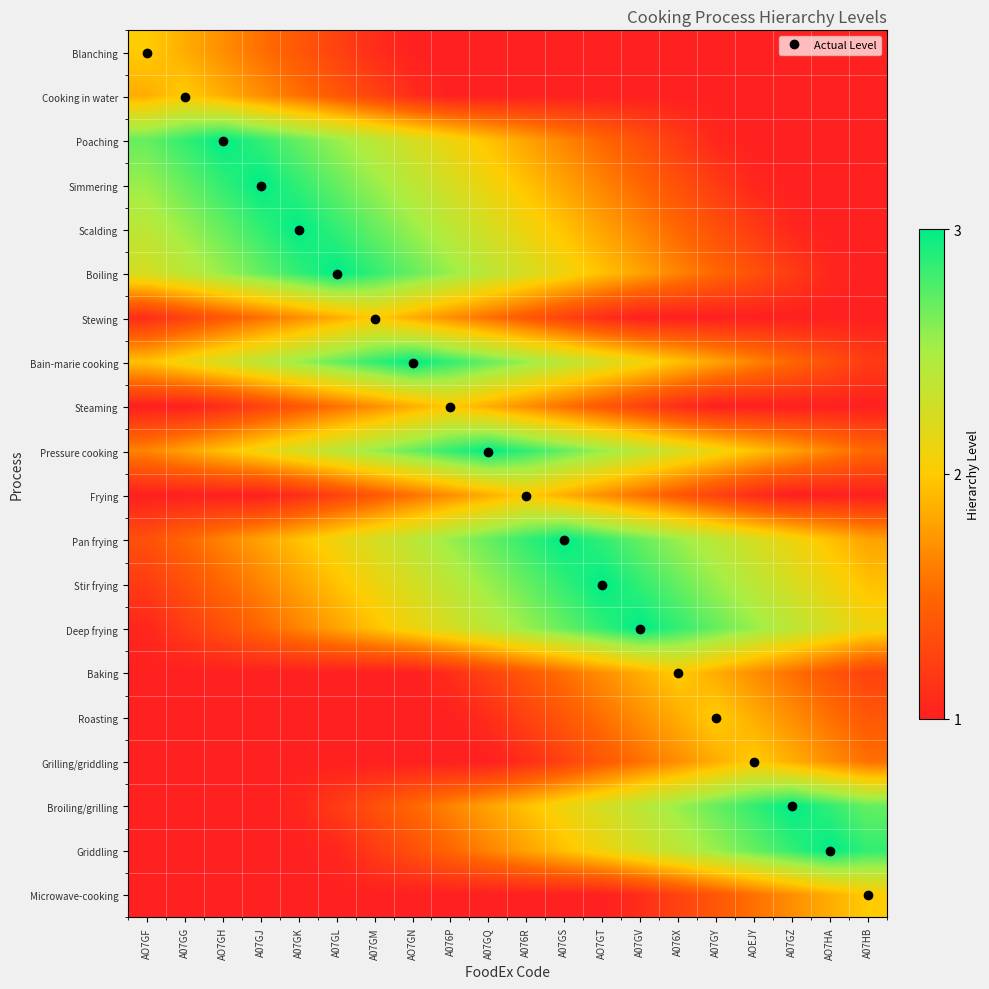

How many series are shown in this chart?

20